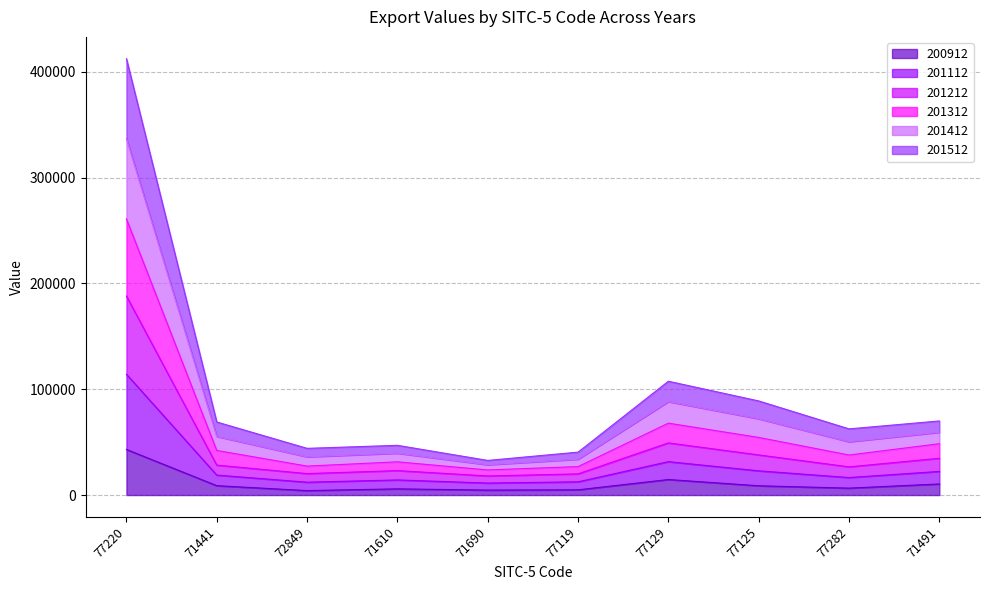

Is the value of 201412 at 77125 greater than the value of 201112 at 71441?

Yes